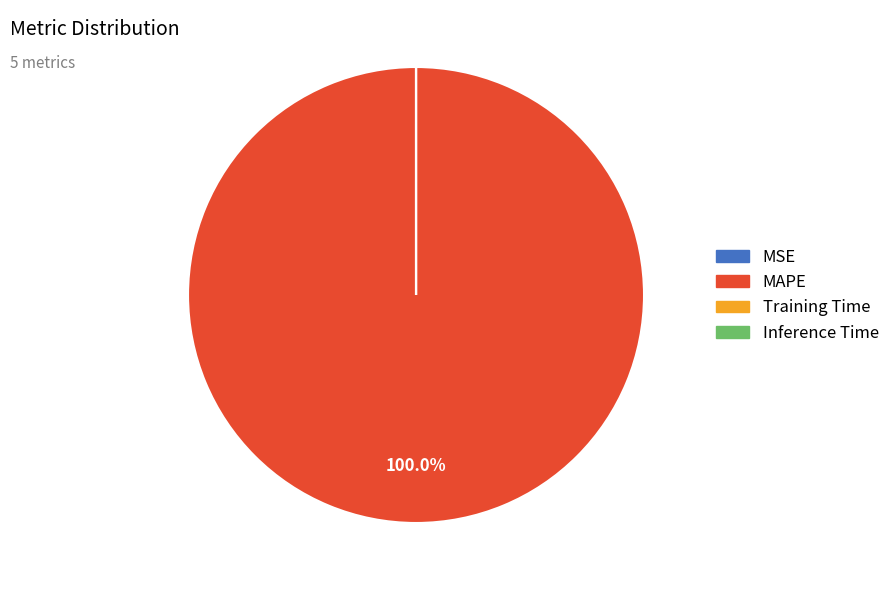

What is the majority slice?

MAPE